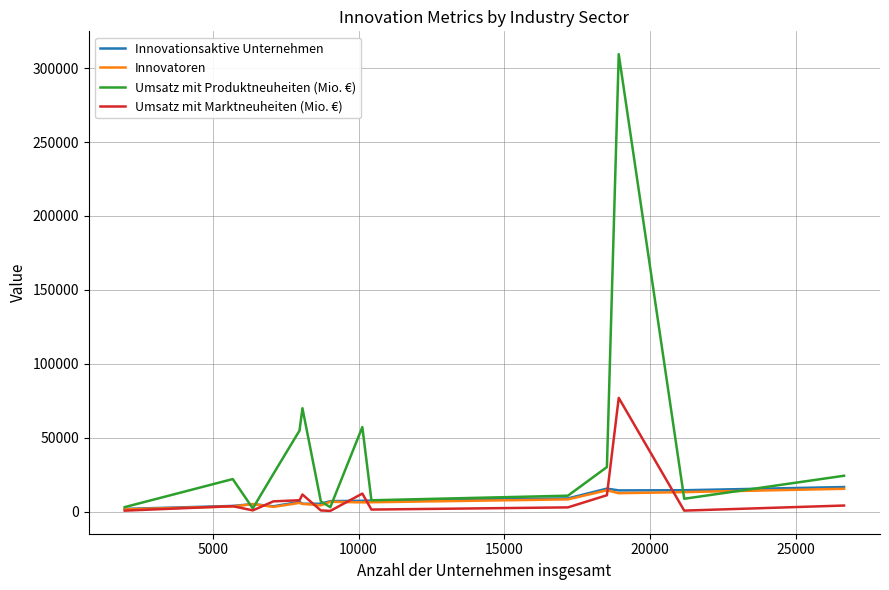

What is the average value of the Innovationsaktive Unternehmen series?

8167